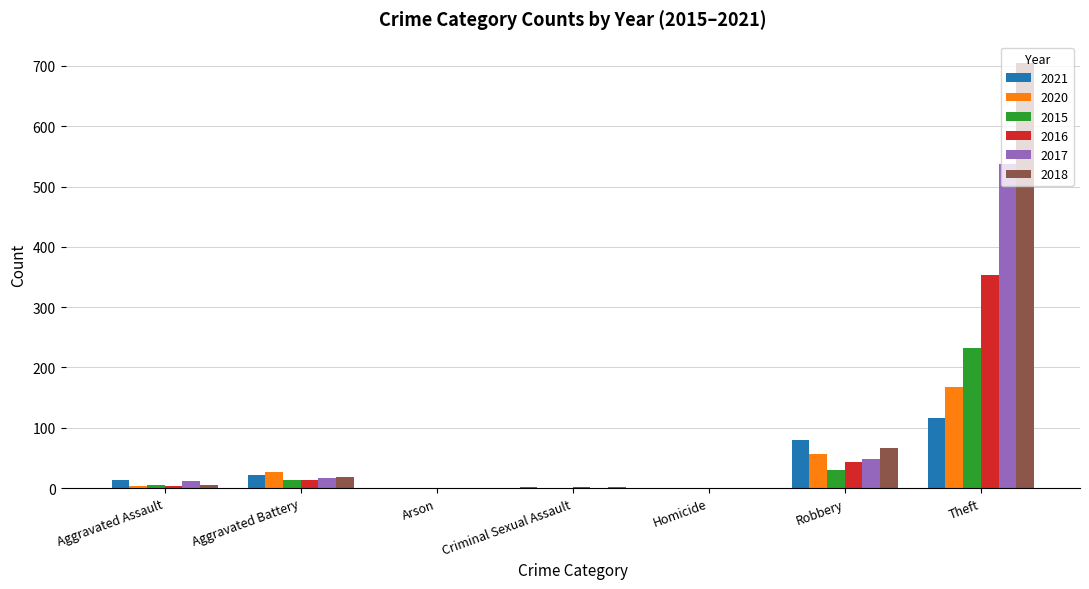

What is the highest value of the 2017 series?

538